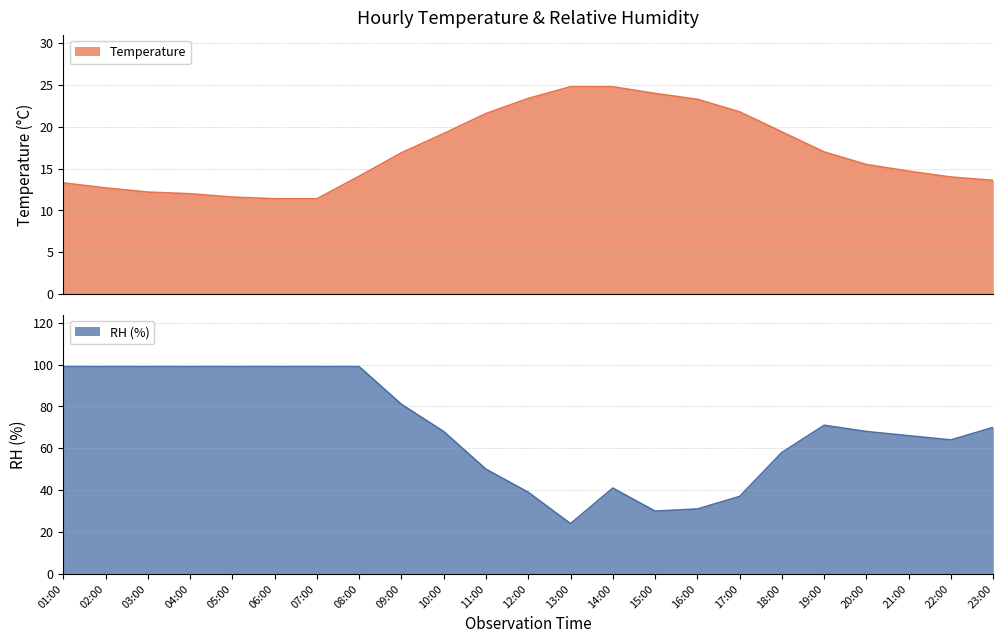

What is the difference between the maximum and minimum values in the RH series?

75.0